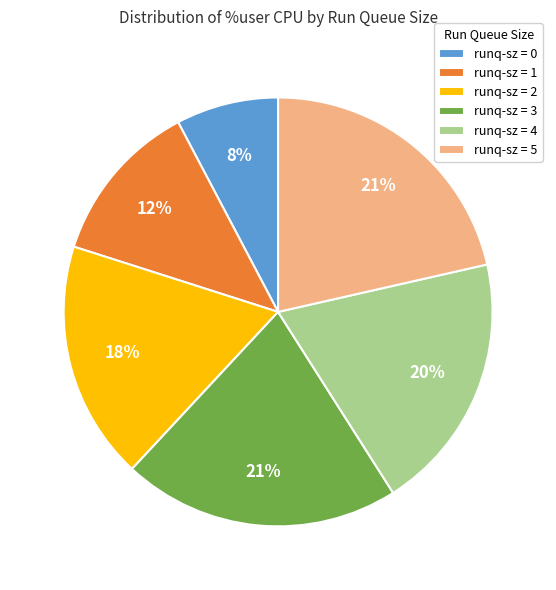

To the nearest percent, what is the average slice percentage?

17%